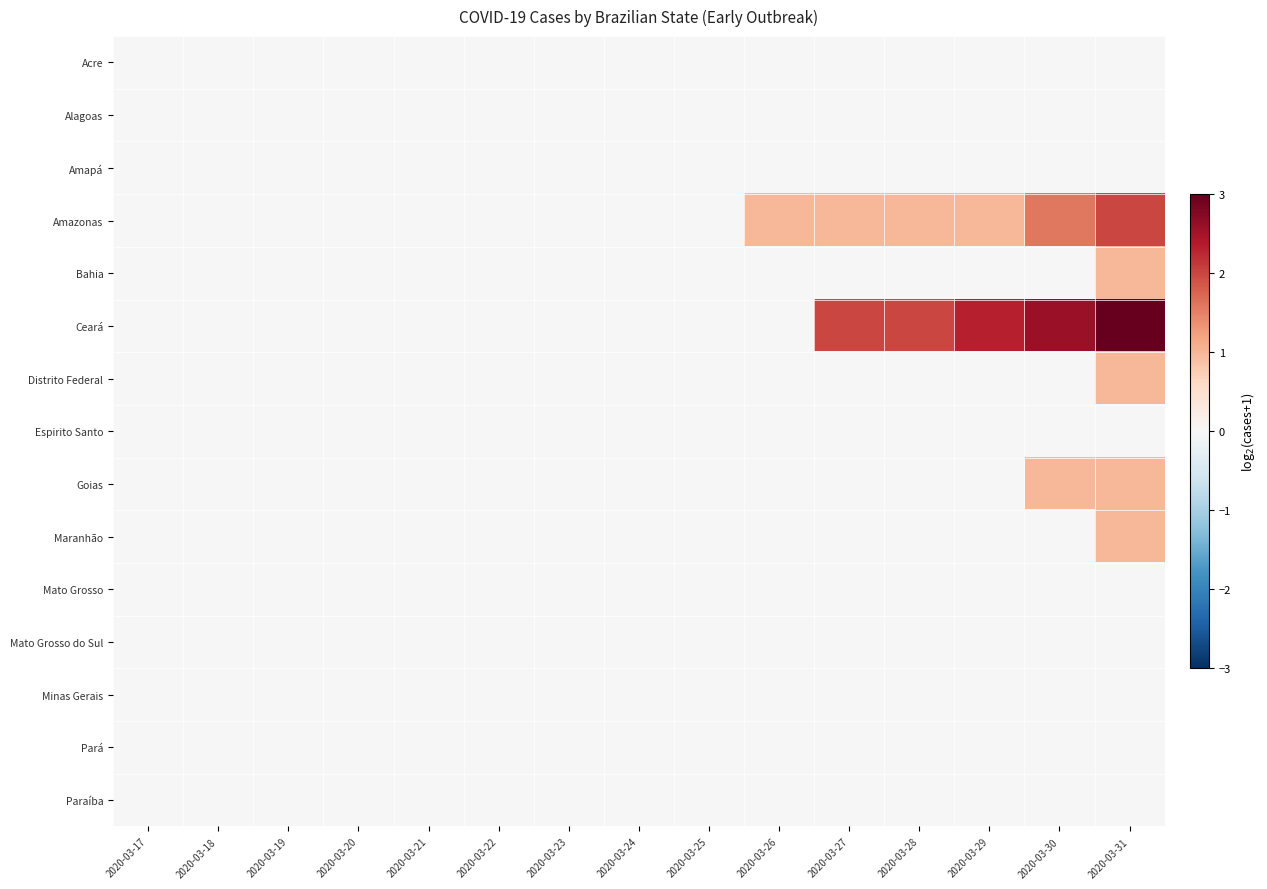

Reading right to left, what are all the values shown in this chart?

Acre: 2020-03-31=0.0	2020-03-30=0.0	2020-03-29=0.0	2020-03-28=0.0	2020-03-27=0.0	2020-03-26=0.0	2020-03-25=0.0	2020-03-24=0.0	2020-03-23=0.0	2020-03-22=0.0	2020-03-21=0.0	2020-03-20=0.0	2020-03-19=0.0	2020-03-18=0.0	2020-03-17=0.0
Alagoas: 2020-03-31=0.0	2020-03-30=0.0	2020-03-29=0.0	2020-03-28=0.0	2020-03-27=0.0	2020-03-26=0.0	2020-03-25=0.0	2020-03-24=0.0	2020-03-23=0.0	2020-03-22=0.0	2020-03-21=0.0	2020-03-20=0.0	2020-03-19=0.0	2020-03-18=0.0	2020-03-17=0.0
Amapá: 2020-03-31=0.0	2020-03-30=0.0	2020-03-29=0.0	2020-03-28=0.0	2020-03-27=0.0	2020-03-26=0.0	2020-03-25=0.0	2020-03-24=0.0	2020-03-23=0.0	2020-03-22=0.0	2020-03-21=0.0	2020-03-20=0.0	2020-03-19=0.0	2020-03-18=0.0	2020-03-17=0.0
Amazonas: 2020-03-31=2.0	2020-03-30=1.6	2020-03-29=1.0	2020-03-28=1.0	2020-03-27=1.0	2020-03-26=1.0	2020-03-25=0.0	2020-03-24=0.0	2020-03-23=0.0	2020-03-22=0.0	2020-03-21=0.0	2020-03-20=0.0	2020-03-19=0.0	2020-03-18=0.0	2020-03-17=0.0
Bahia: 2020-03-31=1.0	2020-03-30=0.0	2020-03-29=0.0	2020-03-28=0.0	2020-03-27=0.0	2020-03-26=0.0	2020-03-25=0.0	2020-03-24=0.0	2020-03-23=0.0	2020-03-22=0.0	2020-03-21=0.0	2020-03-20=0.0	2020-03-19=0.0	2020-03-18=0.0	2020-03-17=0.0
Ceará: 2020-03-31=3.0	2020-03-30=2.6	2020-03-29=2.3	2020-03-28=2.0	2020-03-27=2.0	2020-03-26=0.0	2020-03-25=0.0	2020-03-24=0.0	2020-03-23=0.0	2020-03-22=0.0	2020-03-21=0.0	2020-03-20=0.0	2020-03-19=0.0	2020-03-18=0.0	2020-03-17=0.0
Distrito Federal: 2020-03-31=1.0	2020-03-30=0.0	2020-03-29=0.0	2020-03-28=0.0	2020-03-27=0.0	2020-03-26=0.0	2020-03-25=0.0	2020-03-24=0.0	2020-03-23=0.0	2020-03-22=0.0	2020-03-21=0.0	2020-03-20=0.0	2020-03-19=0.0	2020-03-18=0.0	2020-03-17=0.0
Espirito Santo: 2020-03-31=0.0	2020-03-30=0.0	2020-03-29=0.0	2020-03-28=0.0	2020-03-27=0.0	2020-03-26=0.0	2020-03-25=0.0	2020-03-24=0.0	2020-03-23=0.0	2020-03-22=0.0	2020-03-21=0.0	2020-03-20=0.0	2020-03-19=0.0	2020-03-18=0.0	2020-03-17=0.0
Goias: 2020-03-31=1.0	2020-03-30=1.0	2020-03-29=0.0	2020-03-28=0.0	2020-03-27=0.0	2020-03-26=0.0	2020-03-25=0.0	2020-03-24=0.0	2020-03-23=0.0	2020-03-22=0.0	2020-03-21=0.0	2020-03-20=0.0	2020-03-19=0.0	2020-03-18=0.0	2020-03-17=0.0
Maranhão: 2020-03-31=1.0	2020-03-30=0.0	2020-03-29=0.0	2020-03-28=0.0	2020-03-27=0.0	2020-03-26=0.0	2020-03-25=0.0	2020-03-24=0.0	2020-03-23=0.0	2020-03-22=0.0	2020-03-21=0.0	2020-03-20=0.0	2020-03-19=0.0	2020-03-18=0.0	2020-03-17=0.0
Mato Grosso: 2020-03-31=0.0	2020-03-30=0.0	2020-03-29=0.0	2020-03-28=0.0	2020-03-27=0.0	2020-03-26=0.0	2020-03-25=0.0	2020-03-24=0.0	2020-03-23=0.0	2020-03-22=0.0	2020-03-21=0.0	2020-03-20=0.0	2020-03-19=0.0	2020-03-18=0.0	2020-03-17=0.0
Mato Grosso do Sul: 2020-03-31=0.0	2020-03-30=0.0	2020-03-29=0.0	2020-03-28=0.0	2020-03-27=0.0	2020-03-26=0.0	2020-03-25=0.0	2020-03-24=0.0	2020-03-23=0.0	2020-03-22=0.0	2020-03-21=0.0	2020-03-20=0.0	2020-03-19=0.0	2020-03-18=0.0	2020-03-17=0.0
Minas Gerais: 2020-03-31=0.0	2020-03-30=0.0	2020-03-29=0.0	2020-03-28=0.0	2020-03-27=0.0	2020-03-26=0.0	2020-03-25=0.0	2020-03-24=0.0	2020-03-23=0.0	2020-03-22=0.0	2020-03-21=0.0	2020-03-20=0.0	2020-03-19=0.0	2020-03-18=0.0	2020-03-17=0.0
Pará: 2020-03-31=0.0	2020-03-30=0.0	2020-03-29=0.0	2020-03-28=0.0	2020-03-27=0.0	2020-03-26=0.0	2020-03-25=0.0	2020-03-24=0.0	2020-03-23=0.0	2020-03-22=0.0	2020-03-21=0.0	2020-03-20=0.0	2020-03-19=0.0	2020-03-18=0.0	2020-03-17=0.0
Paraíba: 2020-03-31=0.0	2020-03-30=0.0	2020-03-29=0.0	2020-03-28=0.0	2020-03-27=0.0	2020-03-26=0.0	2020-03-25=0.0	2020-03-24=0.0	2020-03-23=0.0	2020-03-22=0.0	2020-03-21=0.0	2020-03-20=0.0	2020-03-19=0.0	2020-03-18=0.0	2020-03-17=0.0